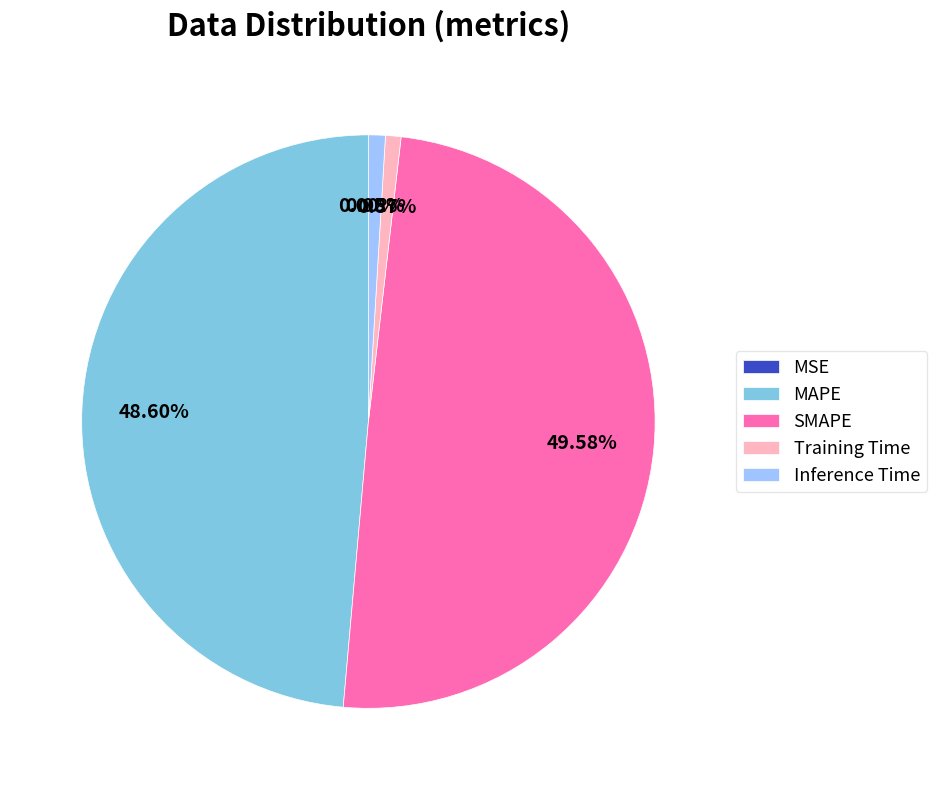

What percentage is the SMAPE slice, to the nearest percent?

50%